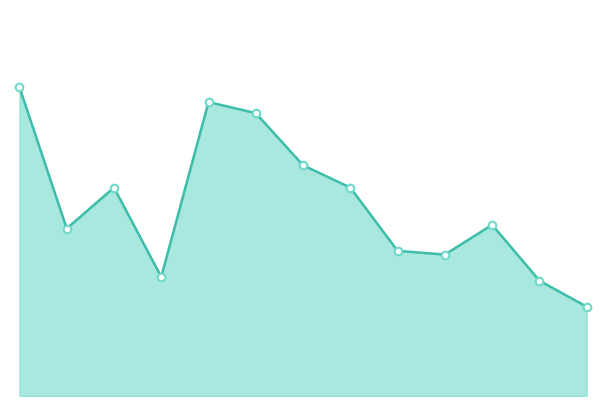

Does the chart have visible grid lines?

No